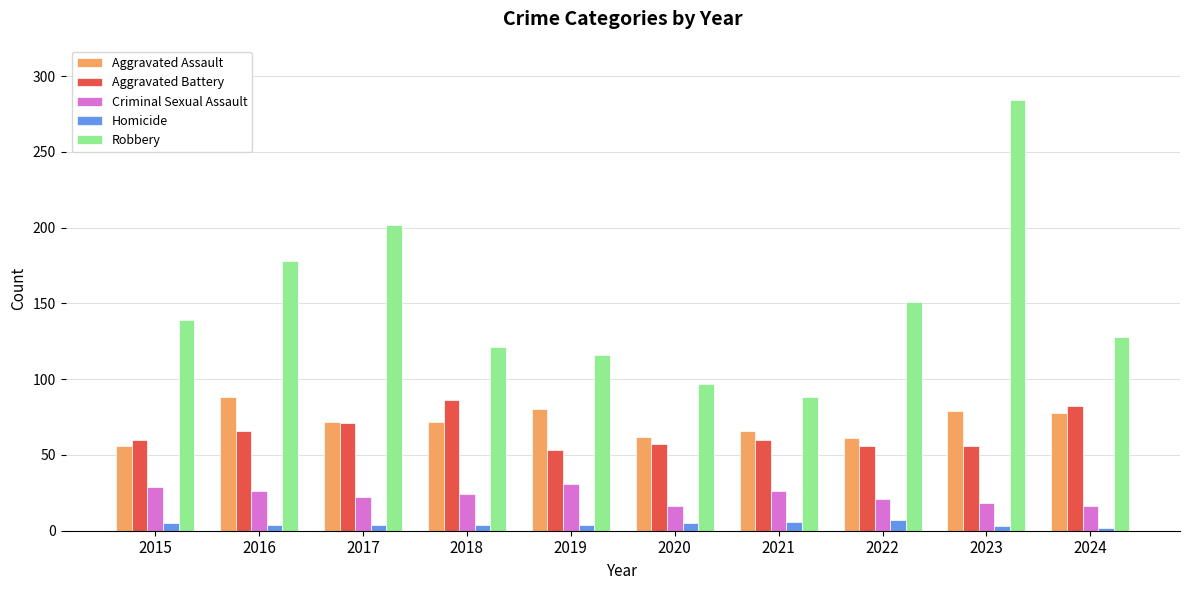

True or false: Aggravated Assault has a value of 78 at 2024.

True